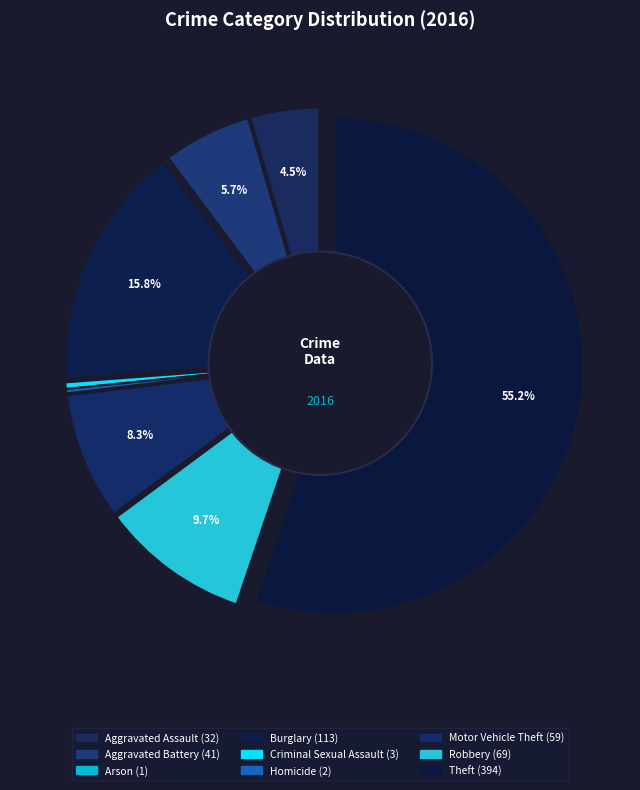

Between Homicide and Robbery, which is larger?

Robbery